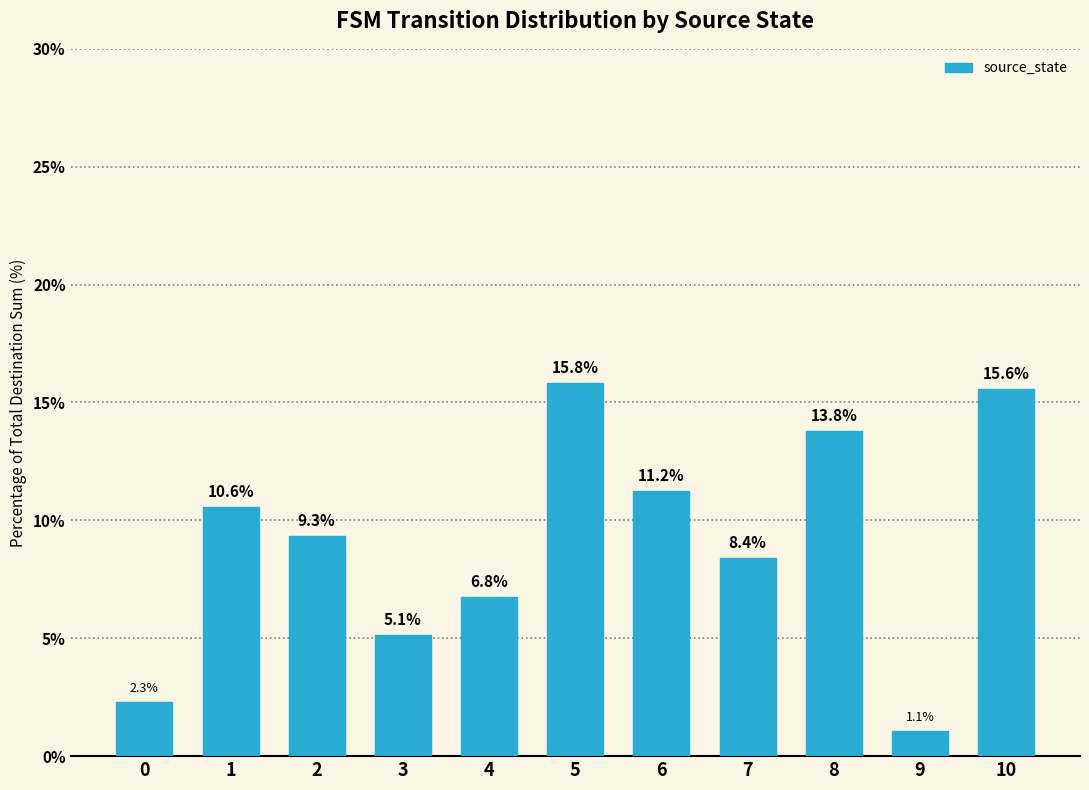

Reading left to right, what are all the values shown in this chart?

0=2.3	1=10.6	2=9.3	3=5.1	4=6.8	5=15.8	6=11.2	7=8.4	8=13.8	9=1.1	10=15.6